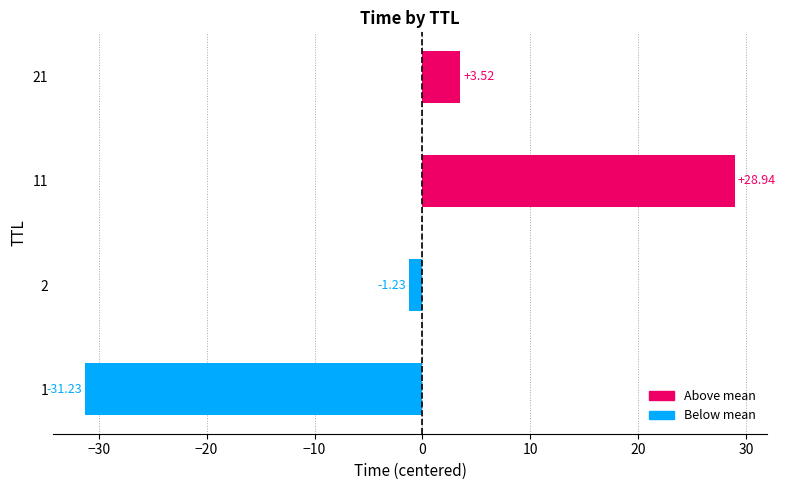

What is the smallest value displayed?

-31.2